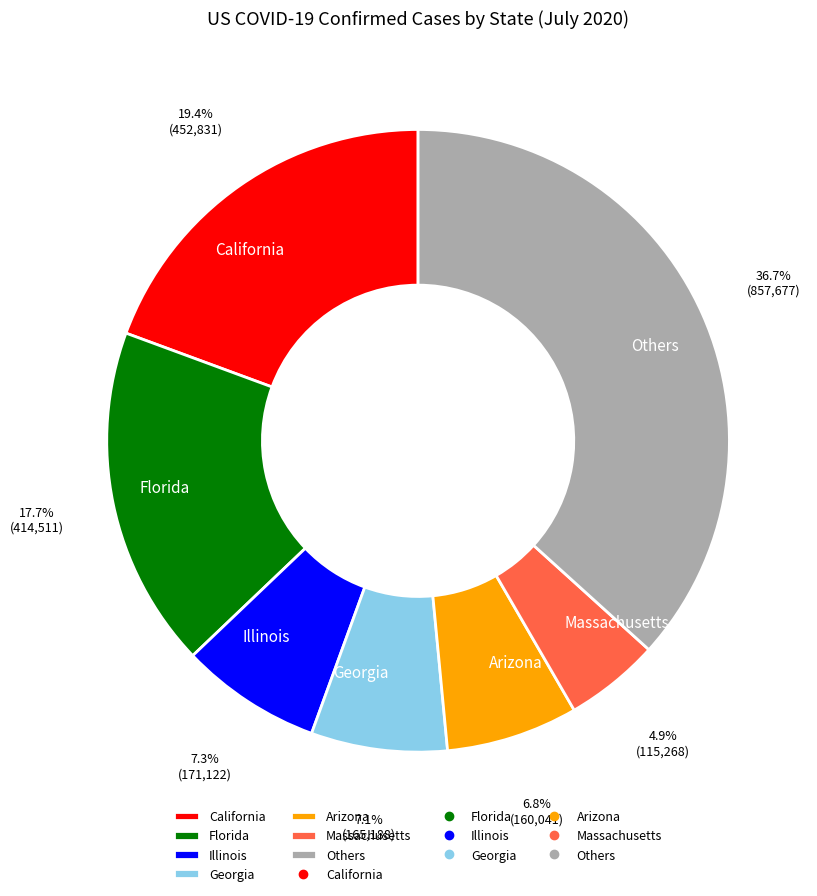

Which category has the biggest portion of the pie?

Others